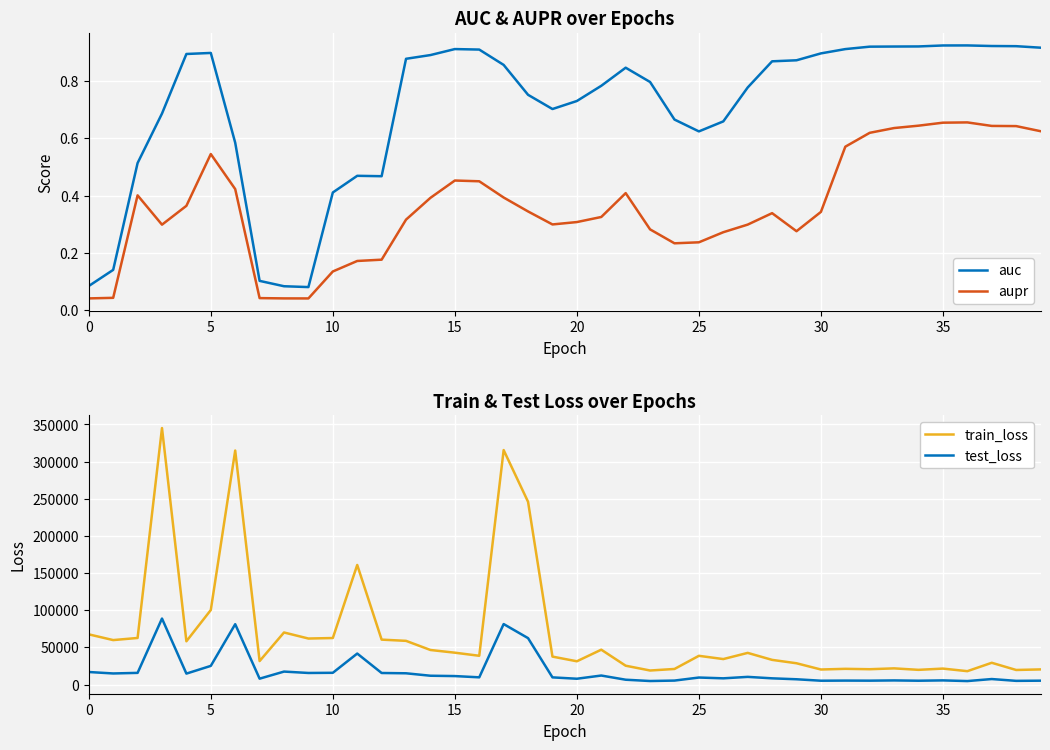

Is the value of test_loss at 17 greater than the value of auc at 22?

Yes